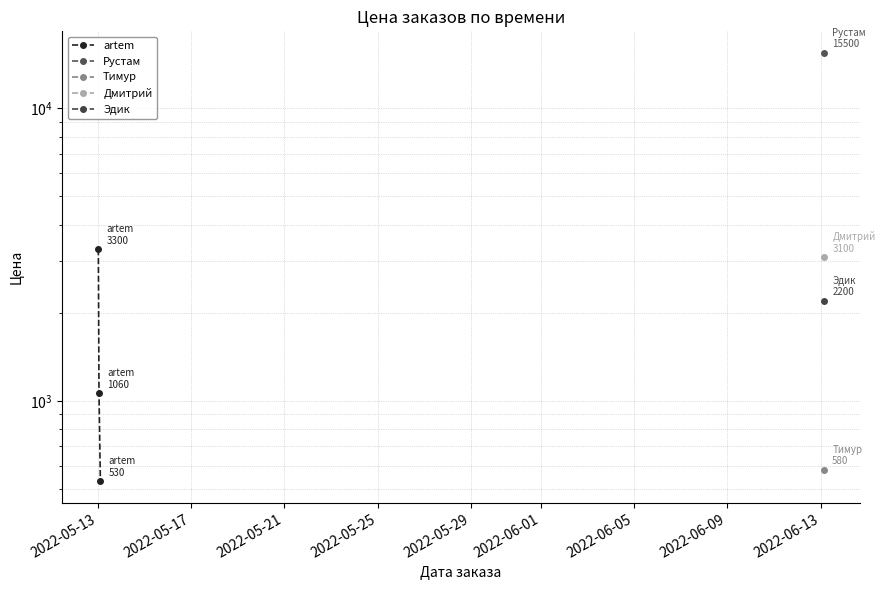

What is the difference between the maximum and minimum values?

2770